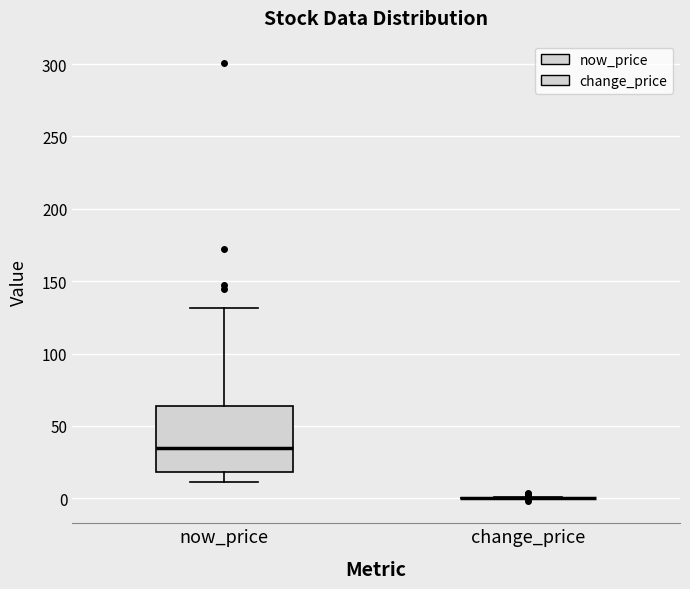

Which box is the tallest, from its lower edge to its upper edge?

now_price